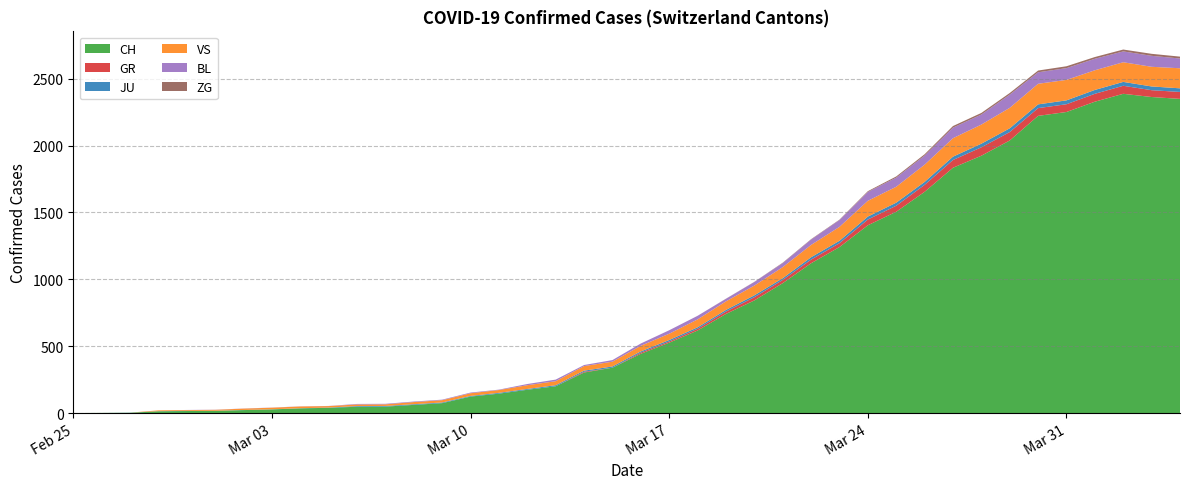

Reading left to right, what are all the values shown in this chart?

CH: 2020-02-25=0	2020-02-26=1	2020-02-27=2	2020-02-28=13	2020-02-29=15	2020-03-01=16	2020-03-02=22	2020-03-03=27	2020-03-04=35	2020-03-05=39	2020-03-06=47	2020-03-07=48	2020-03-08=61	2020-03-09=74	2020-03-10=123	2020-03-11=145	2020-03-12=174	2020-03-13=200	2020-03-14=303	2020-03-15=339	2020-03-16=443	2020-03-17=526	2020-03-18=617	2020-03-19=741	2020-03-20=842	2020-03-21=971	2020-03-22=1120	2020-03-23=1241	2020-03-24=1404	2020-03-25=1505	2020-03-26=1654	2020-03-27=1834	2020-03-28=1924	2020-03-29=2038	2020-03-30=2222	2020-03-31=2251	2020-04-01=2328	2020-04-02=2387	2020-04-03=2363	2020-04-04=2349
GR: 2020-02-25=0	2020-02-26=0	2020-02-27=0	2020-02-28=0	2020-02-29=0	2020-03-01=0	2020-03-02=0	2020-03-03=0	2020-03-04=0	2020-03-05=0	2020-03-06=0	2020-03-07=0	2020-03-08=0	2020-03-09=0	2020-03-10=0	2020-03-11=0	2020-03-12=0	2020-03-13=0	2020-03-14=6	2020-03-15=0	2020-03-16=9	2020-03-17=9	2020-03-18=13	2020-03-19=18	2020-03-20=24	2020-03-21=24	2020-03-22=27	2020-03-23=29	2020-03-24=43	2020-03-25=45	2020-03-26=52	2020-03-27=58	2020-03-28=63	2020-03-29=63	2020-03-30=58	2020-03-31=58	2020-04-01=59	2020-04-02=60	2020-04-03=51	2020-04-04=52
JU: 2020-02-25=0	2020-02-26=0	2020-02-27=1	2020-02-28=1	2020-02-29=1	2020-03-01=1	2020-03-02=1	2020-03-03=1	2020-03-04=1	2020-03-05=2	2020-03-06=5	2020-03-07=5	2020-03-08=5	2020-03-09=5	2020-03-10=5	2020-03-11=6	2020-03-12=6	2020-03-13=8	2020-03-14=8	2020-03-15=9	2020-03-16=9	2020-03-17=11	2020-03-18=11	2020-03-19=12	2020-03-20=14	2020-03-21=13	2020-03-22=18	2020-03-23=18	2020-03-24=22	2020-03-25=23	2020-03-26=22	2020-03-27=25	2020-03-28=27	2020-03-29=28	2020-03-30=28	2020-03-31=29	2020-04-01=29	2020-04-02=29	2020-04-03=28	2020-04-04=27
VS: 2020-02-25=0	2020-02-26=0	2020-02-27=0	2020-02-28=6	2020-02-29=6	2020-03-01=7	2020-03-02=10	2020-03-03=12	2020-03-04=13	2020-03-05=11	2020-03-06=12	2020-03-07=12	2020-03-08=16	2020-03-09=17	2020-03-10=20	2020-03-11=21	2020-03-12=28	2020-03-13=30	2020-03-14=34	2020-03-15=36	2020-03-16=42	2020-03-17=47	2020-03-18=59	2020-03-19=64	2020-03-20=73	2020-03-21=83	2020-03-22=92	2020-03-23=104	2020-03-24=118	2020-03-25=119	2020-03-26=129	2020-03-27=138	2020-03-28=143	2020-03-29=153	2020-03-30=154	2020-03-31=153	2020-04-01=147	2020-04-02=147	2020-04-03=147	2020-04-04=150
BL: 2020-02-25=0	2020-02-26=0	2020-02-27=0	2020-02-28=0	2020-02-29=1	2020-03-01=1	2020-03-02=1	2020-03-03=1	2020-03-04=1	2020-03-05=1	2020-03-06=4	2020-03-07=4	2020-03-08=4	2020-03-09=4	2020-03-10=5	2020-03-11=3	2020-03-12=9	2020-03-13=12	2020-03-14=8	2020-03-15=12	2020-03-16=17	2020-03-17=26	2020-03-18=27	2020-03-19=19	2020-03-20=27	2020-03-21=30	2020-03-22=40	2020-03-23=51	2020-03-24=66	2020-03-25=68	2020-03-26=68	2020-03-27=79	2020-03-28=75	2020-03-29=99	2020-03-30=86	2020-03-31=88	2020-04-01=86	2020-04-02=81	2020-04-03=82	2020-04-04=73
ZG: 2020-02-25=0	2020-02-26=0	2020-02-27=0	2020-02-28=0	2020-02-29=0	2020-03-01=0	2020-03-02=0	2020-03-03=0	2020-03-04=0	2020-03-05=0	2020-03-06=0	2020-03-07=0	2020-03-08=0	2020-03-09=0	2020-03-10=0	2020-03-11=0	2020-03-12=0	2020-03-13=0	2020-03-14=0	2020-03-15=0	2020-03-16=0	2020-03-17=0	2020-03-18=0	2020-03-19=1	2020-03-20=1	2020-03-21=3	2020-03-22=3	2020-03-23=3	2020-03-24=6	2020-03-25=9	2020-03-26=10	2020-03-27=12	2020-03-28=12	2020-03-29=12	2020-03-30=13	2020-03-31=14	2020-04-01=13	2020-04-02=14	2020-04-03=15	2020-04-04=14